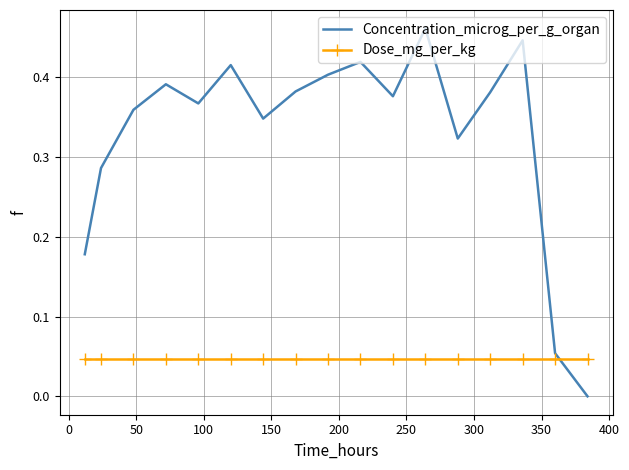

Rank the series by their average value, from lowest to highest.

Dose_mg_per_kg, Concentration_microg_per_g_organ